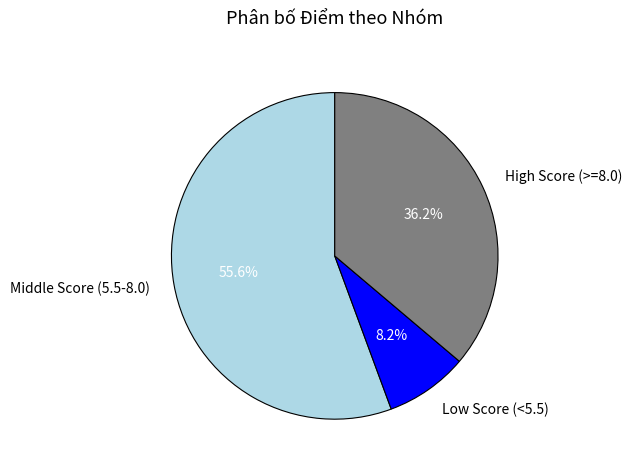

How many segments does this pie chart have?

3